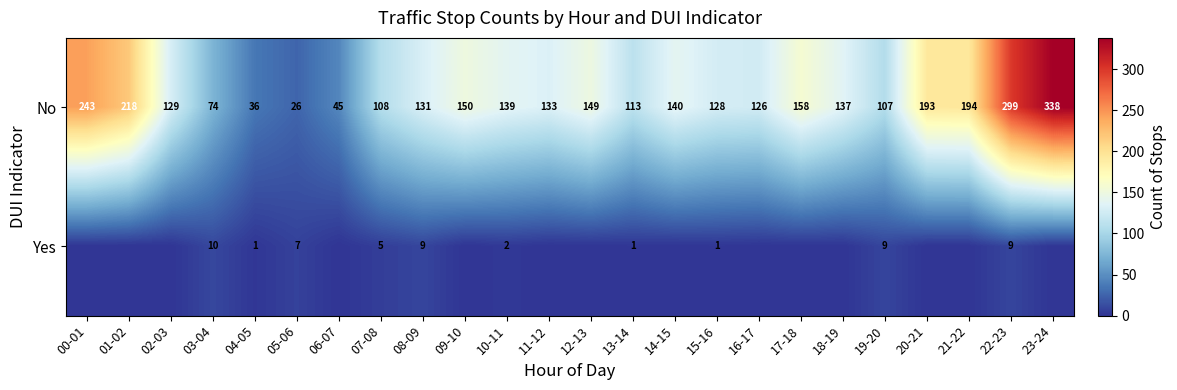

Between 06-07 and 18-19, which is larger?

18-19